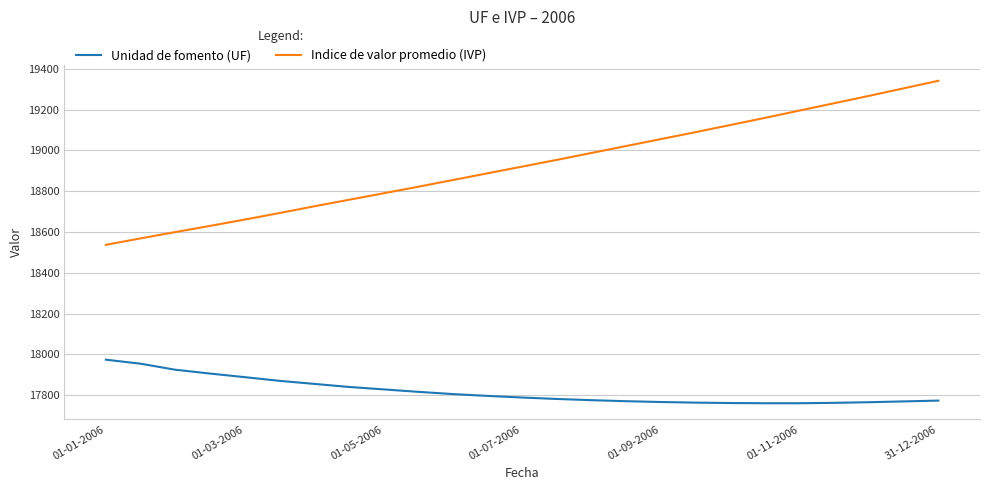

Which series has the largest total across all categories?

Indice de valor promedio (IVP)